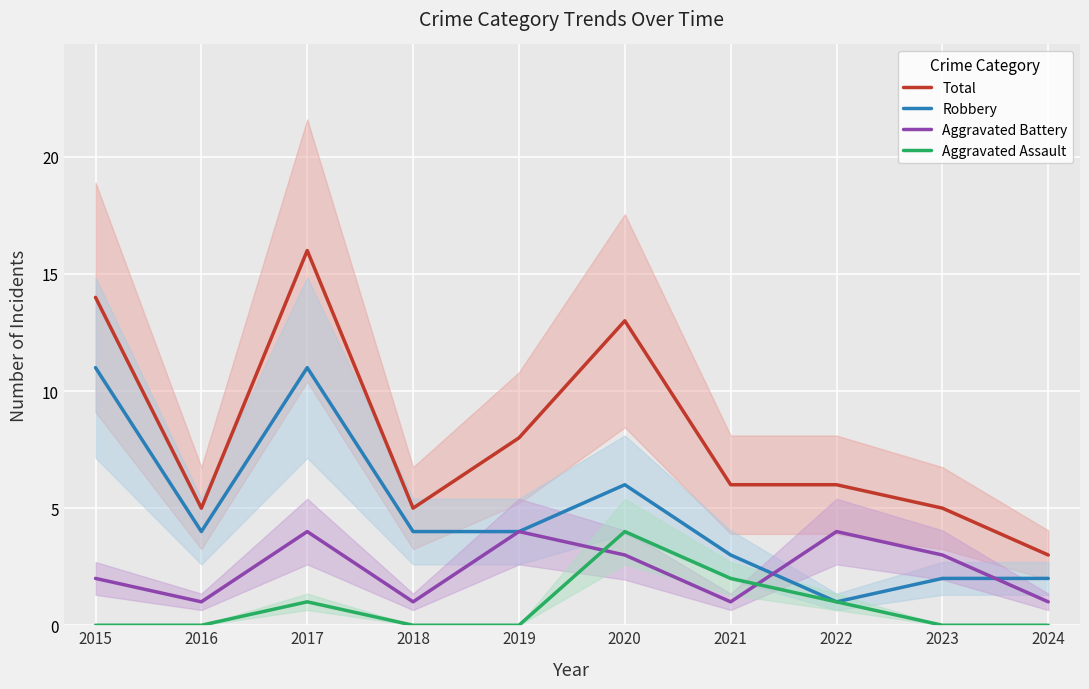

Which has a higher value, 2017 or 2019?

2017